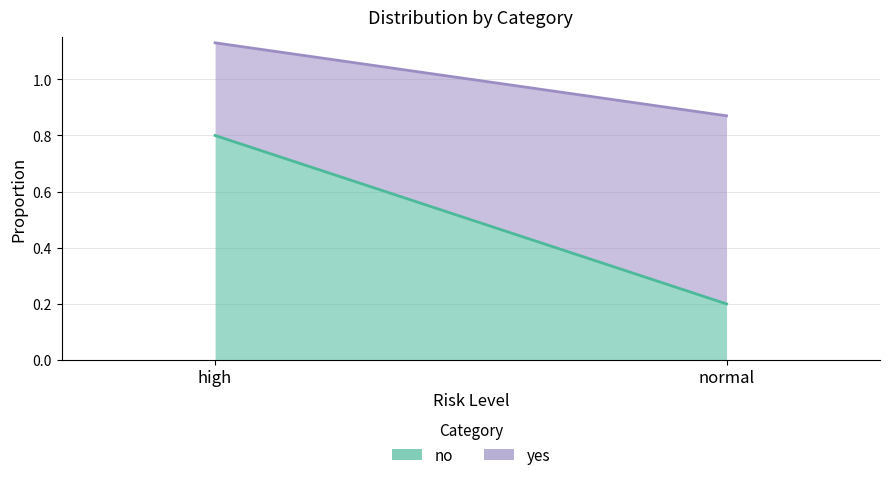

At how many categories does at least one series exceed 0?

2